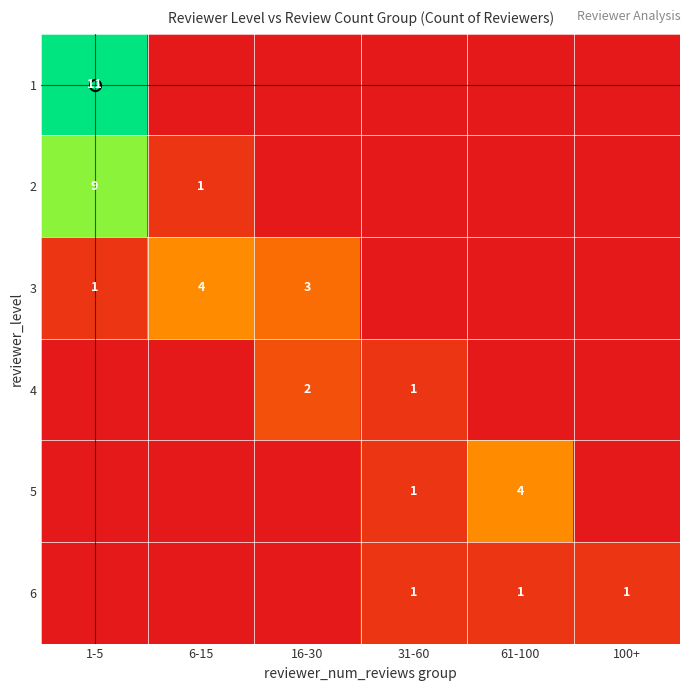

At which label does 5 reach its minimum?

1-5